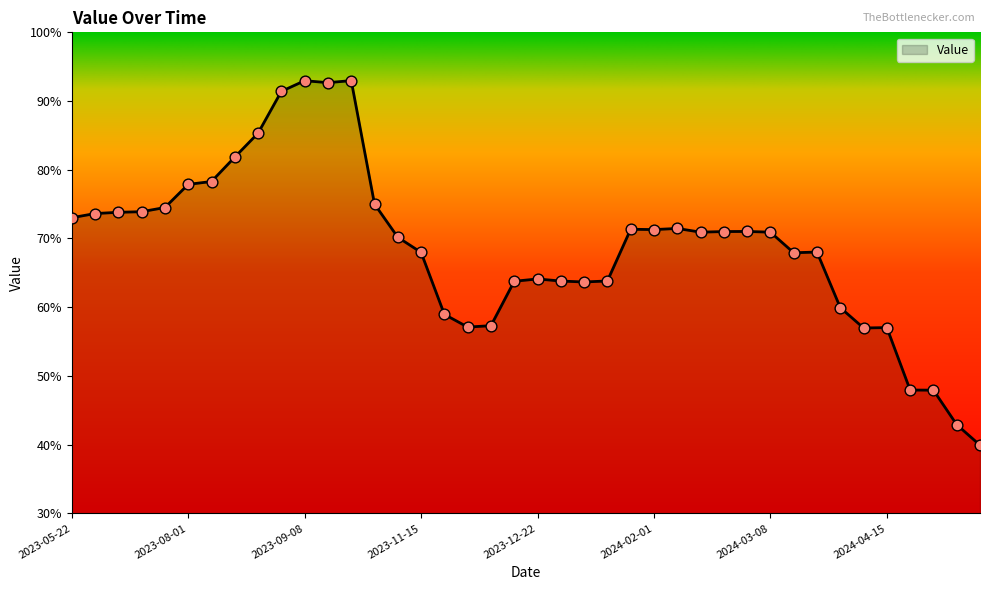

What is the minimum value shown in the chart?

39.9